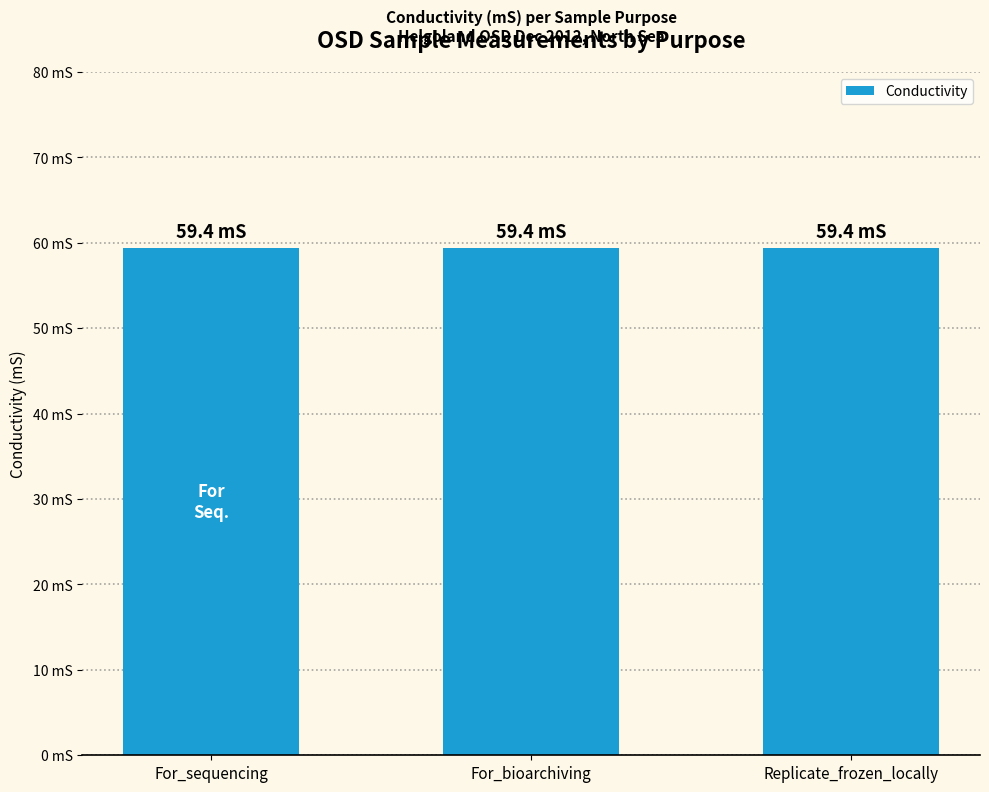

True or false: Salinity has a value of 61.8 at For_sequencing.

False